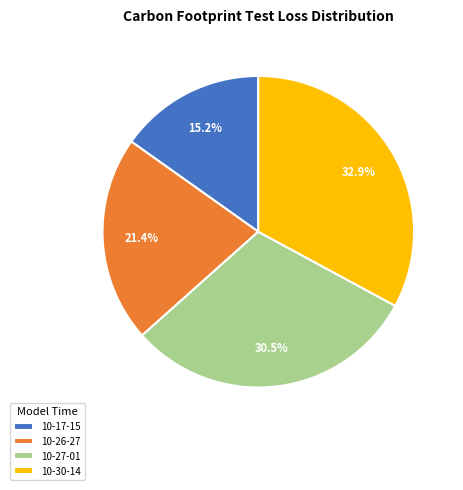

Is the sum of 10-17-15 and 10-27-01 greater than half?

No